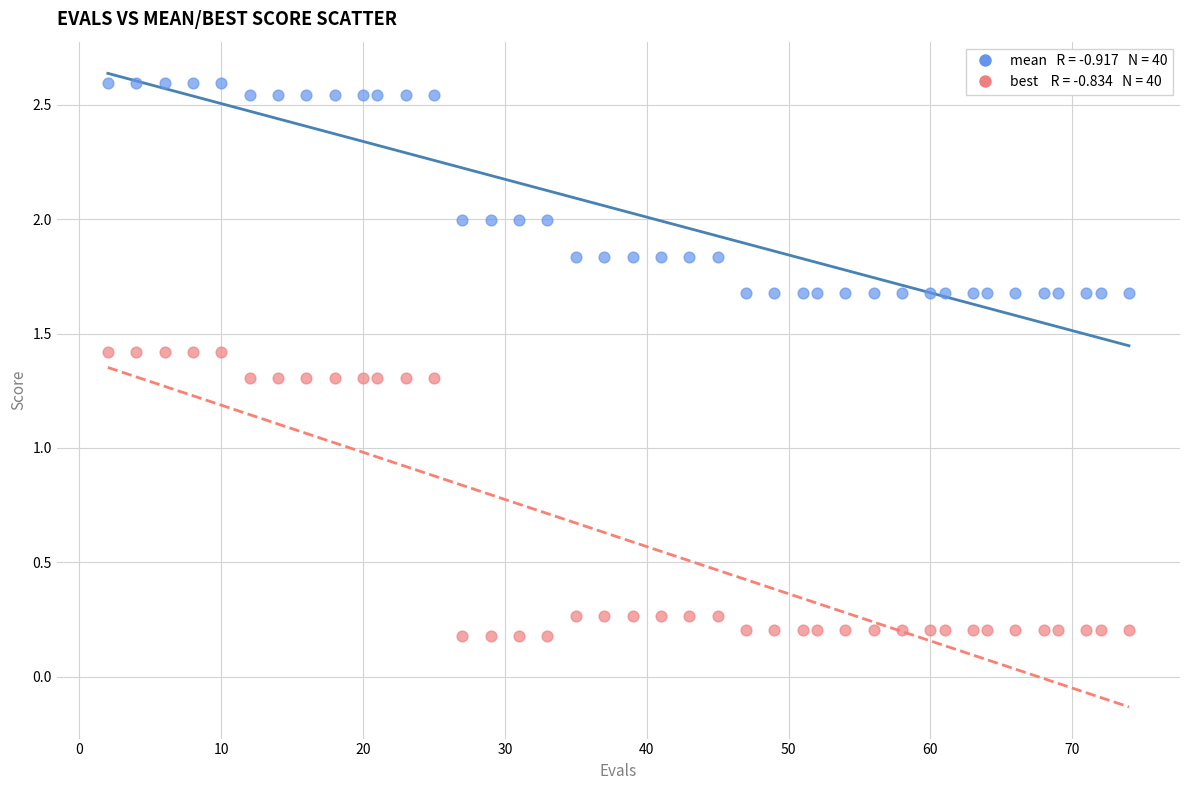

Across all data points, what is the range of X values (max minus min)?

72.0